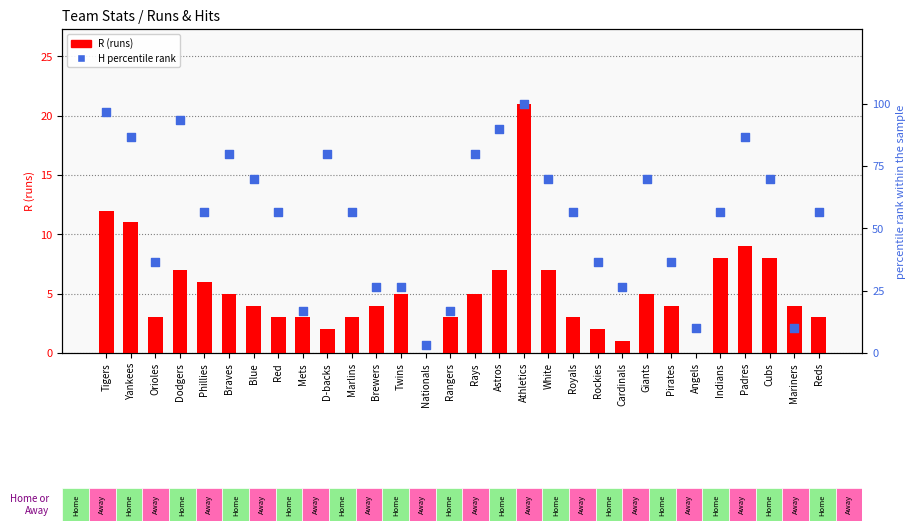

Which series contains the highest Y value?

H percentile rank